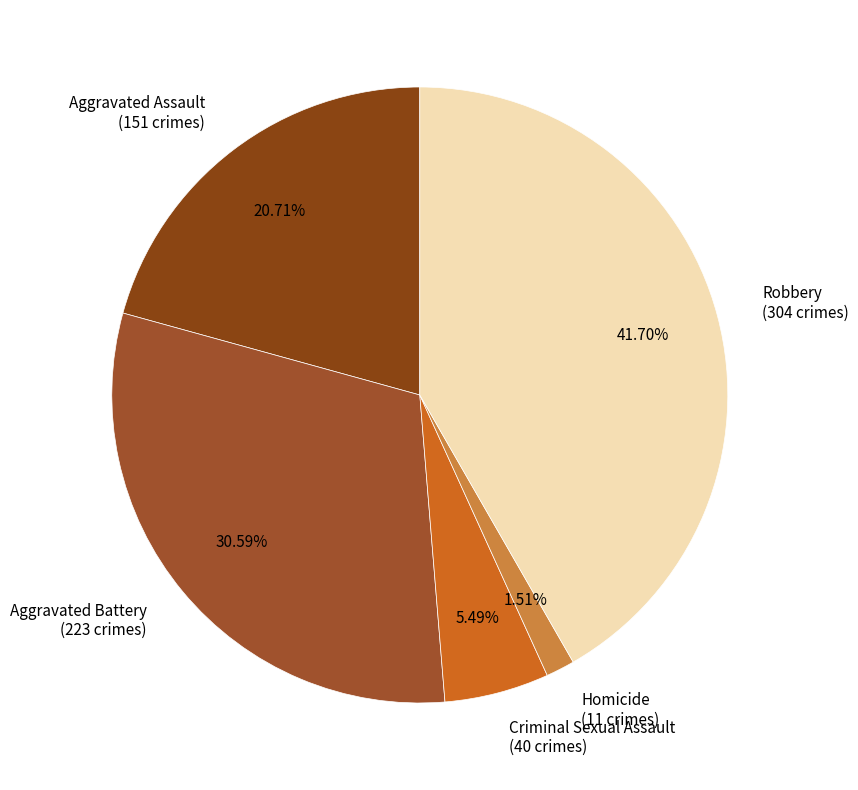

Which category has the biggest portion of the pie?

Robbery